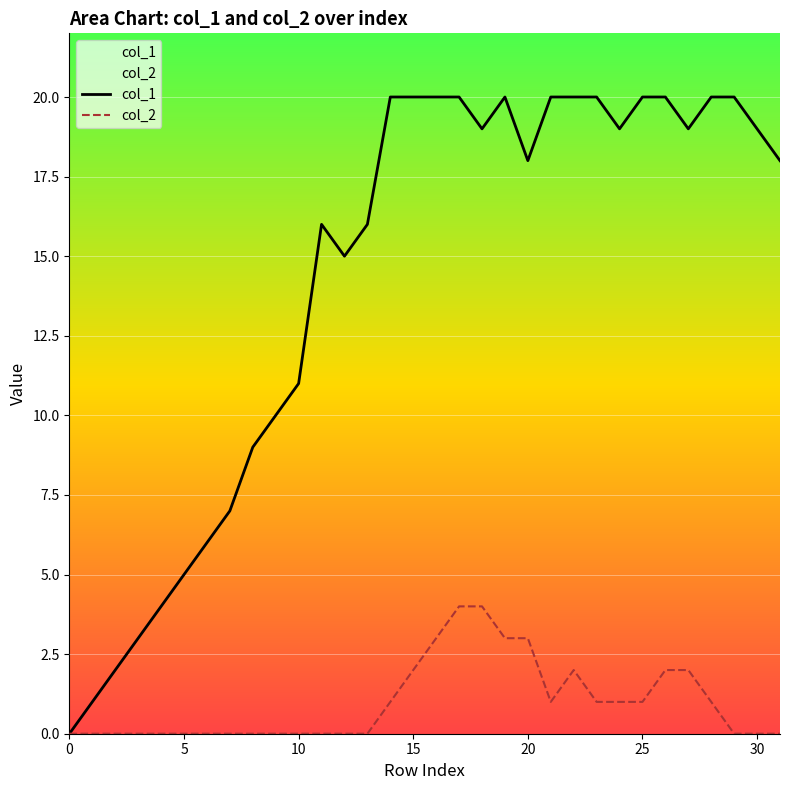

What are all the series names shown in the legend?

col_1, col_2